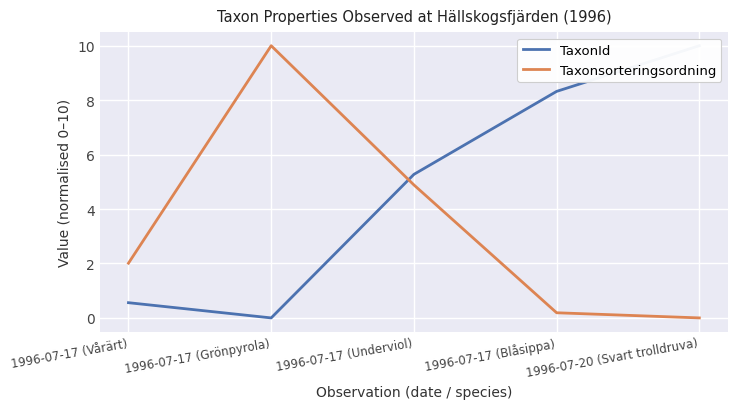

Rank the series at 1996-07-17 (Underviol) from highest to lowest value.

TaxonId, Taxonsorteringsordning